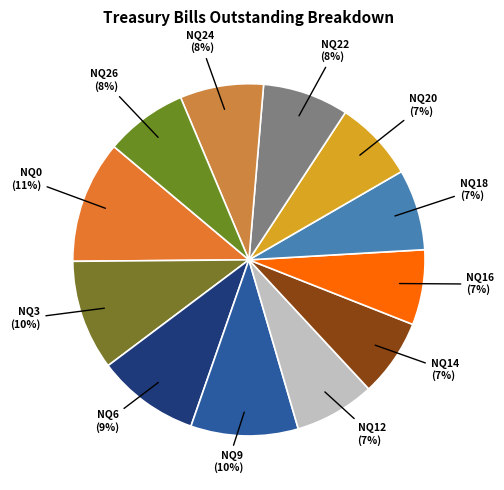

Count the number of slices in the pie.

12